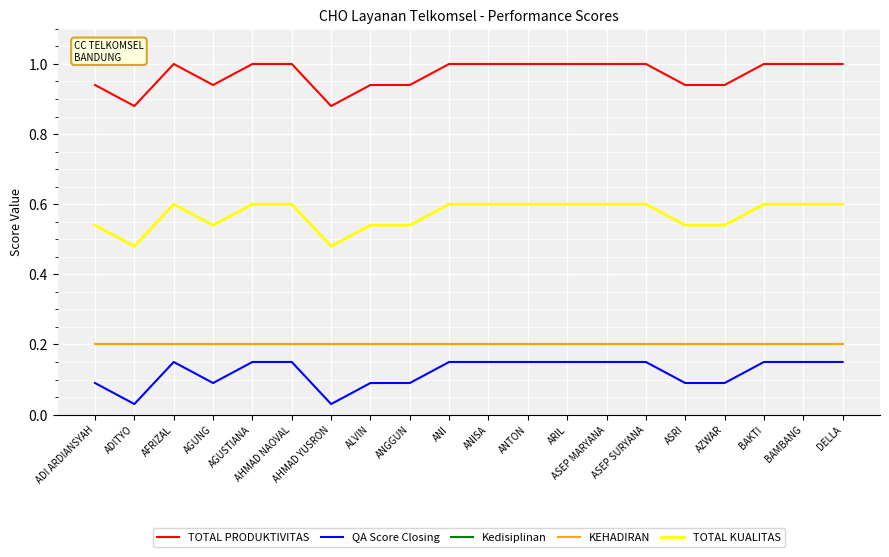

What position from the right is ARIL?

8